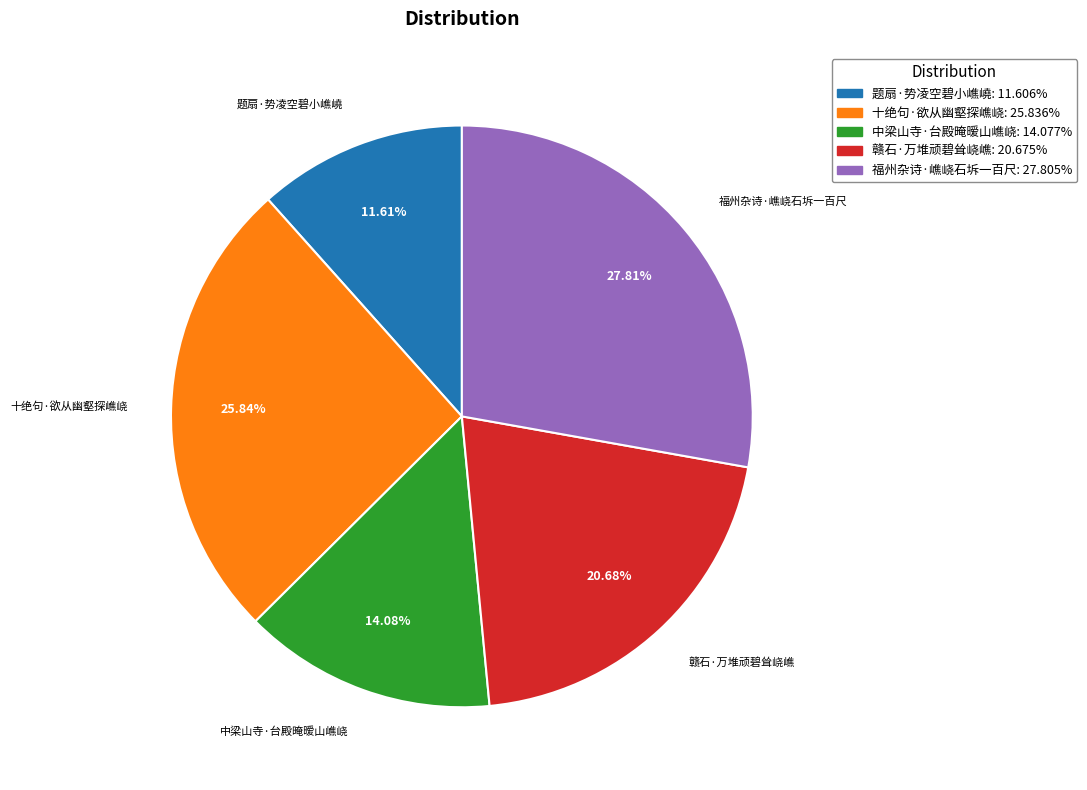

Count the number of slices in the pie.

5